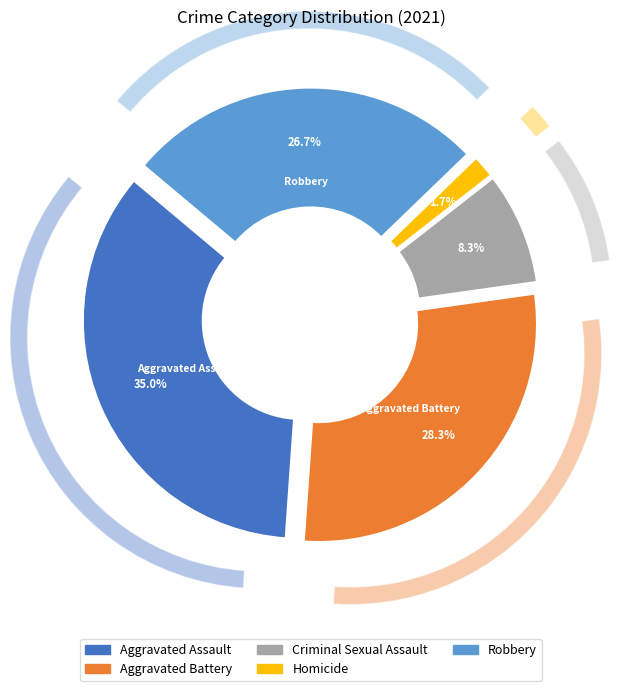

Which slice is the smallest?

Homicide